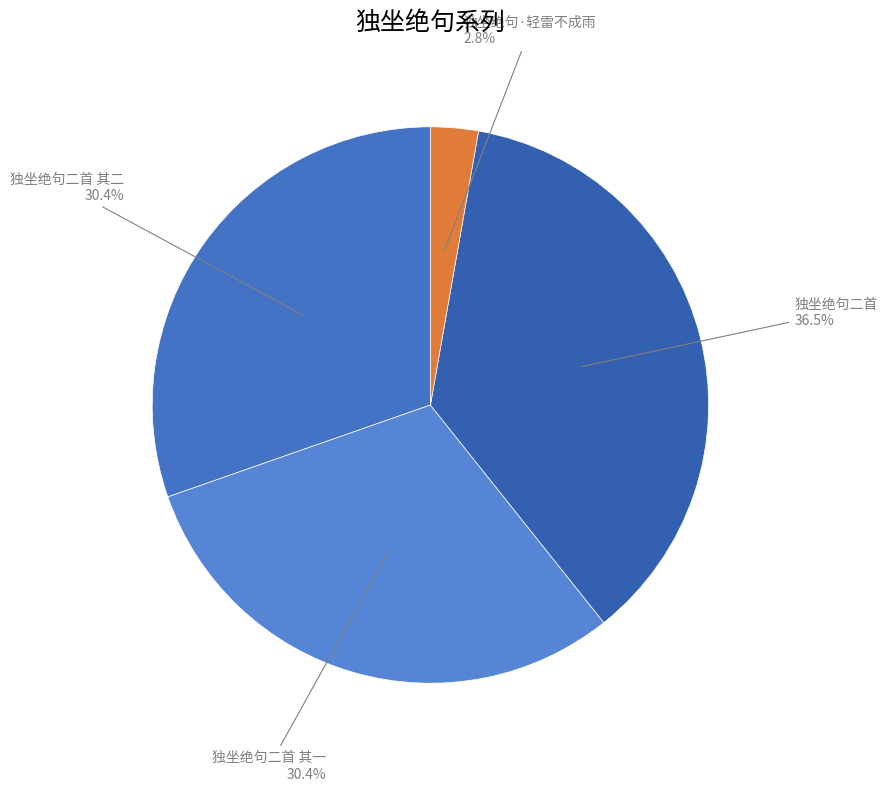

Combined, do 独坐绝句二首 and 独坐绝句二首 其二 account for over 50%?

Yes